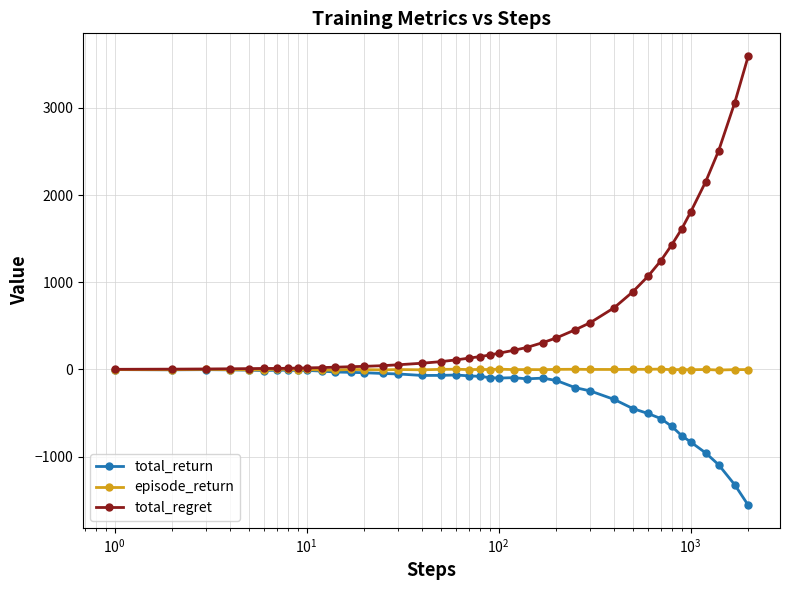

List the series in order of their overall mean, highest first.

total_regret, episode_return, total_return